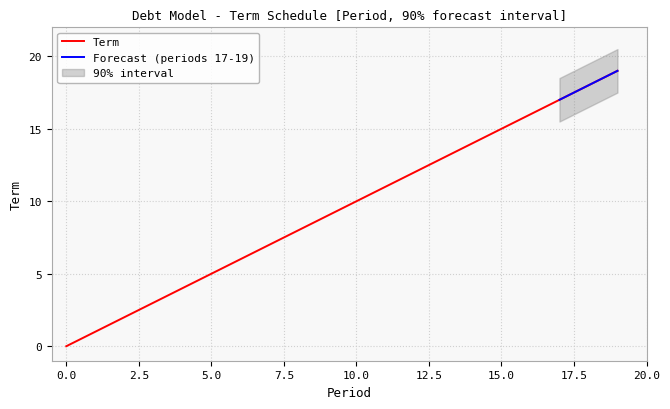

Reading left to right, extract all data points from this chart.

0=0	1=1	2=2	3=3	4=4	5=5	6=6	7=7	8=8	9=9	10=10	11=11	12=12	13=13	14=14	15=15	16=16	17=17	18=18	19=19